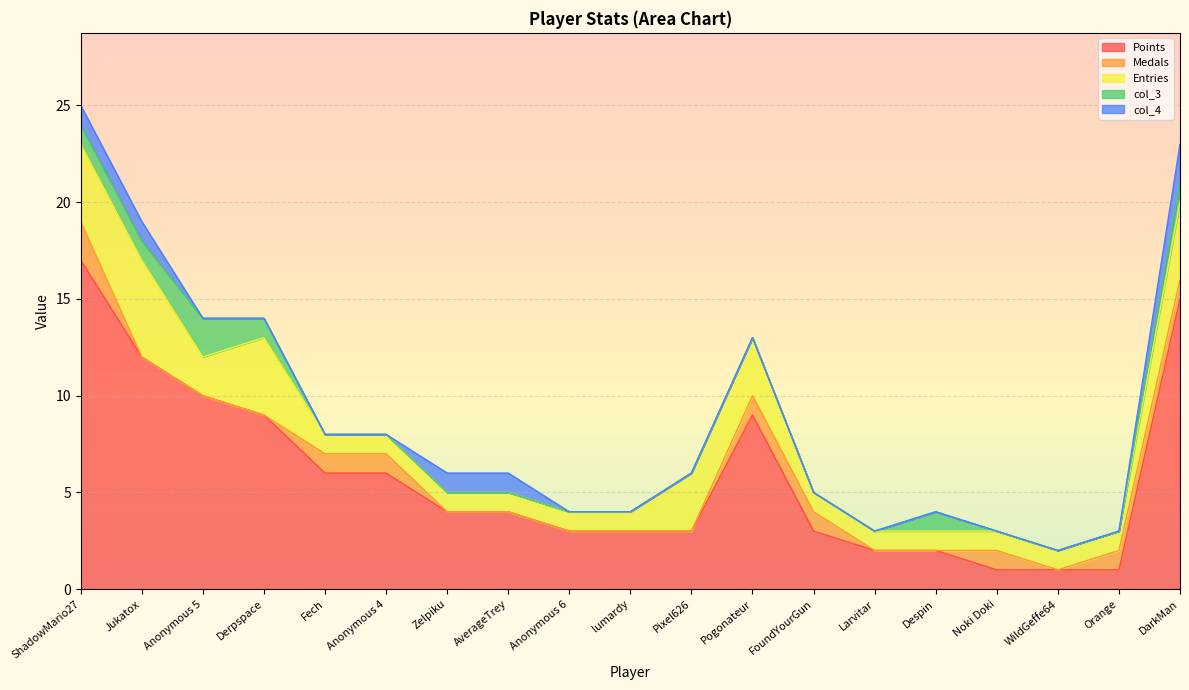

True or false: Points has a value of 1 at Noki Doki.

True